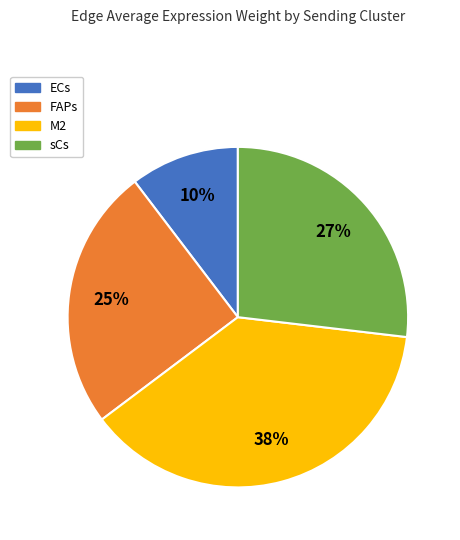

Rank the categories by value from lowest to highest.

ECs, FAPs, sCs, M2